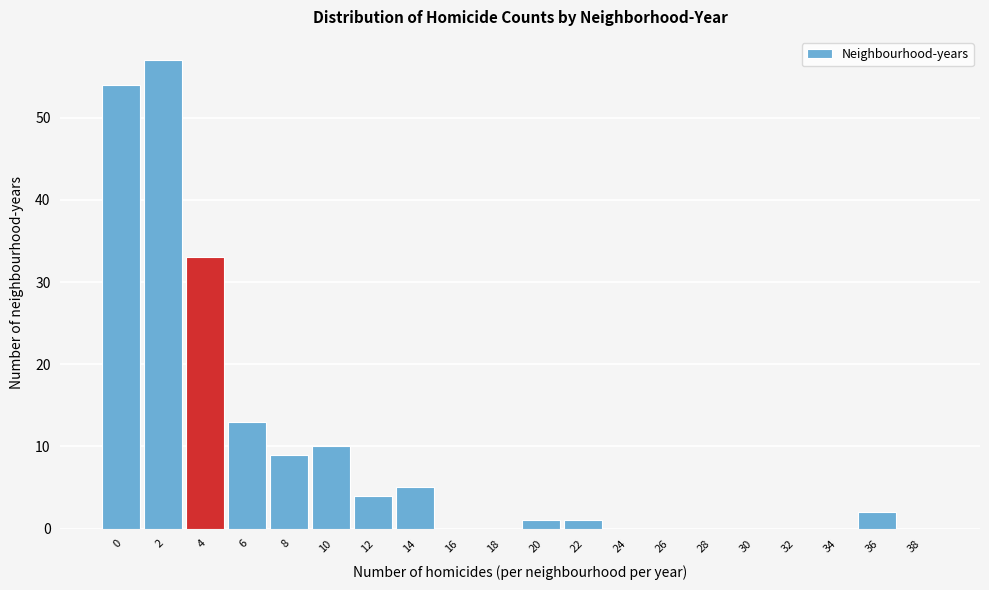

Reading left to right, transcribe all the data shown in this chart.

0=54	2=57	4=33	6=13	8=9	10=10	12=4	14=5	16=0	18=0	20=1	22=1	24=0	26=0	28=0	30=0	32=0	34=0	36=2	38=0